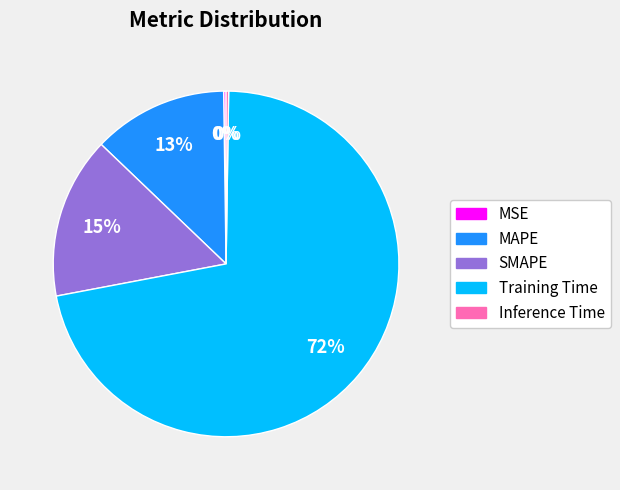

To the nearest percent, what portion does SMAPE represent?

15%